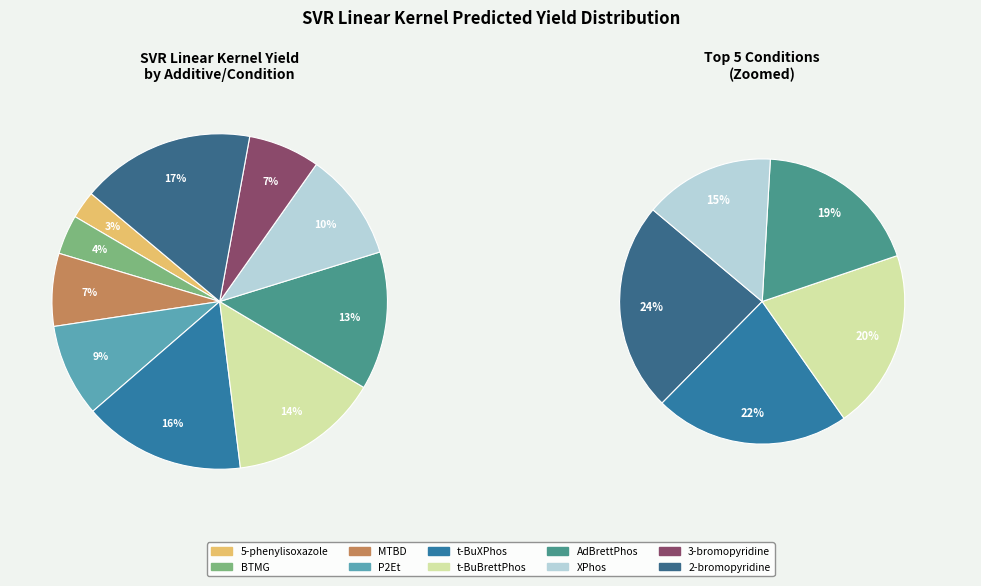

Is it true that XPhos is 10% of the pie?

True